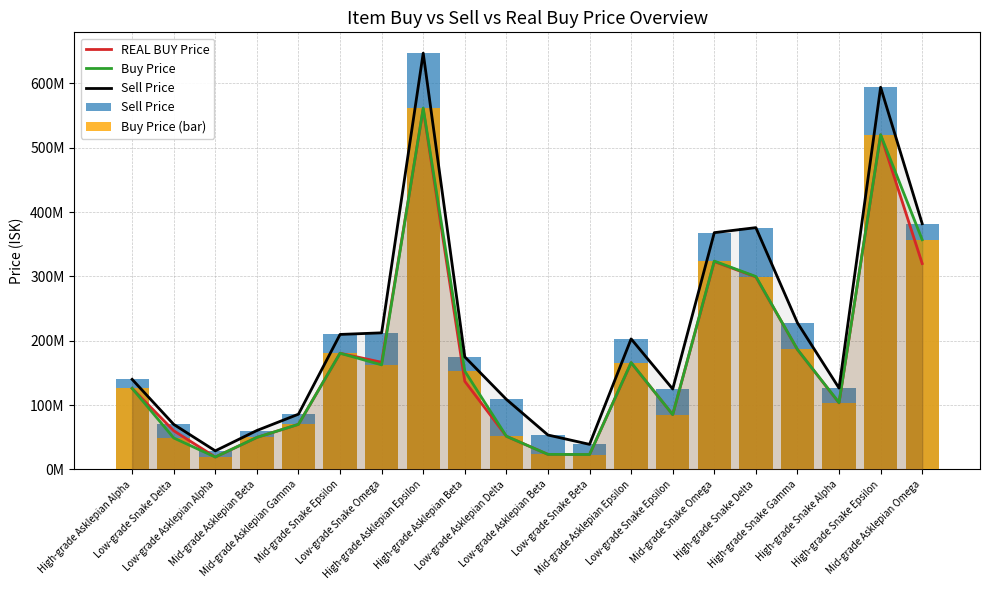

What is the approximate value of Buy Price (bar) at Low-grade Snake Delta?

48890000